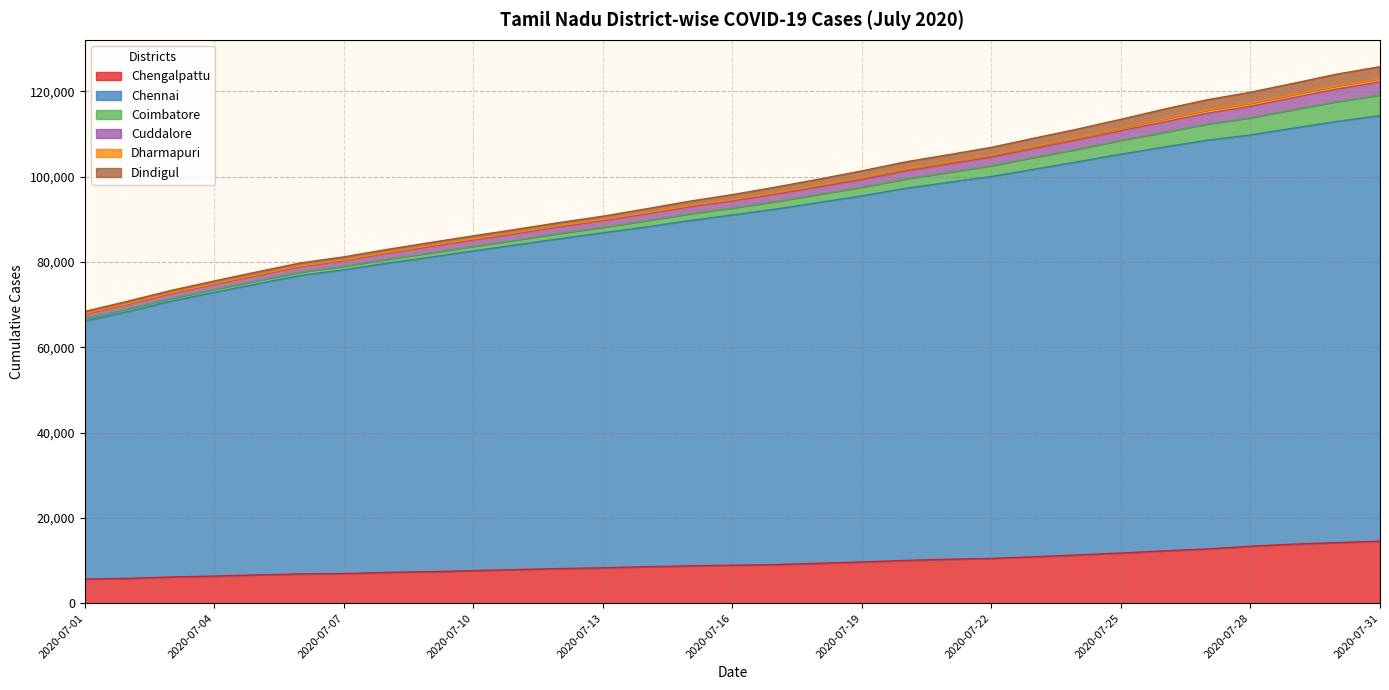

What is the spread (max minus min) of values at 2020-07-25?

101709